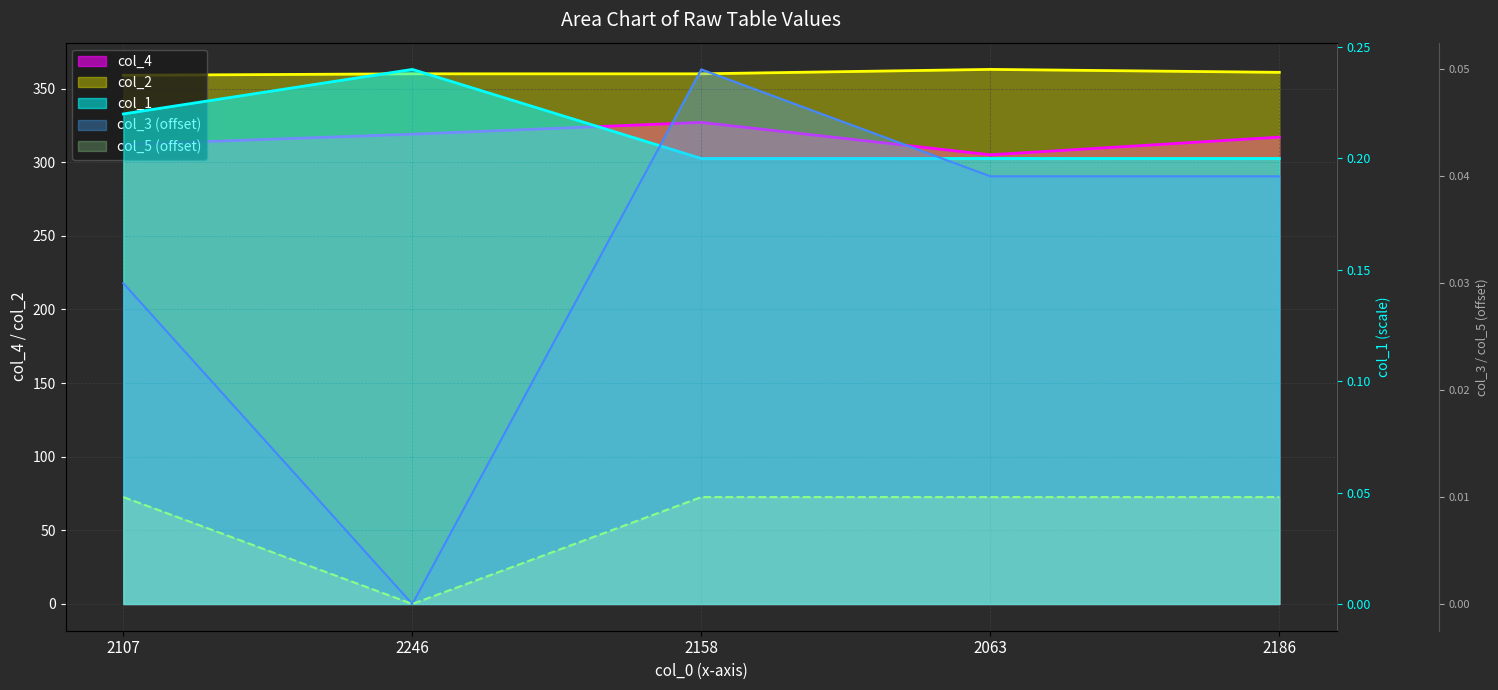

At which category does the chart reach its peak across all series?

2063